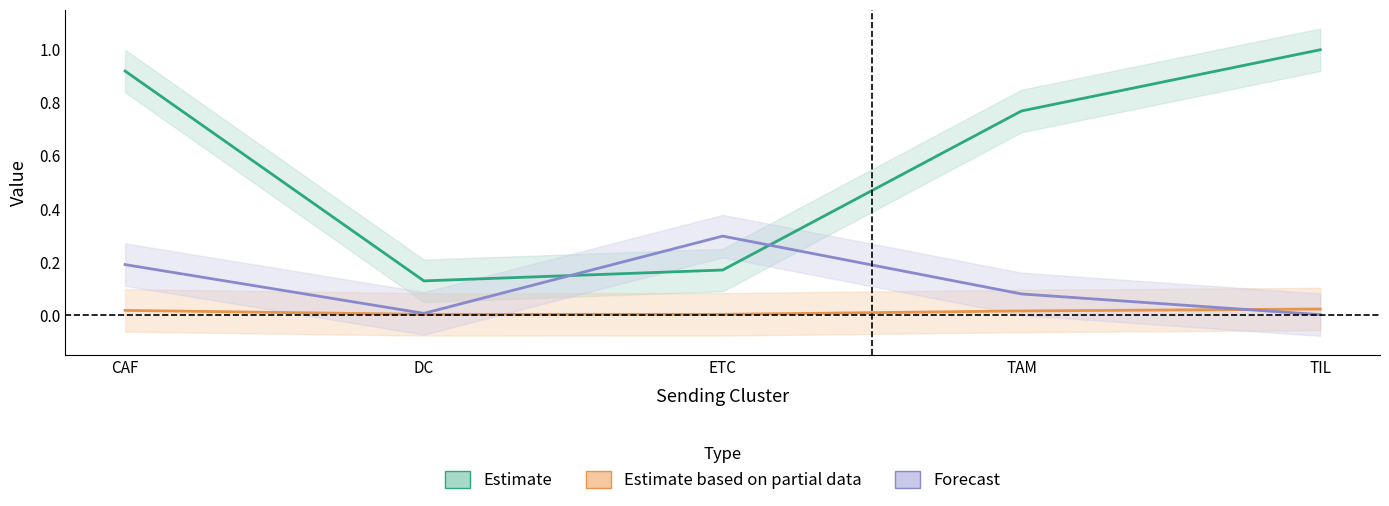

Is it true that Edge average expression weight equals 0.0 at ETC?

True